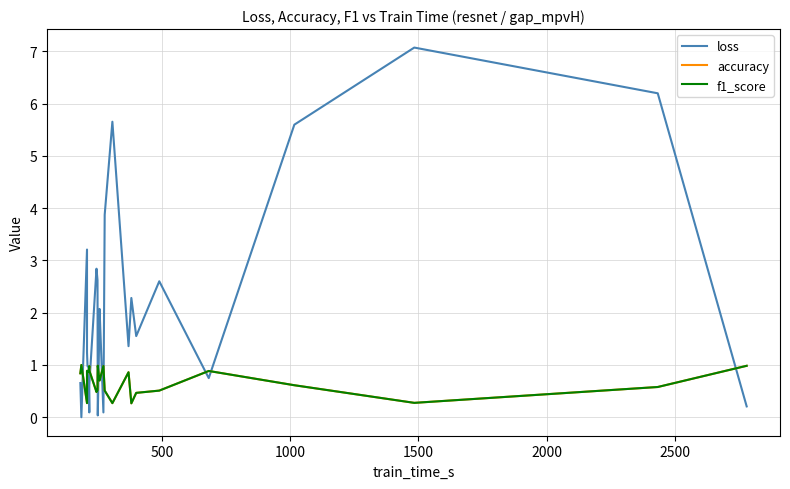

The f1_score series shows 0.2 at 2000. True or false?

False